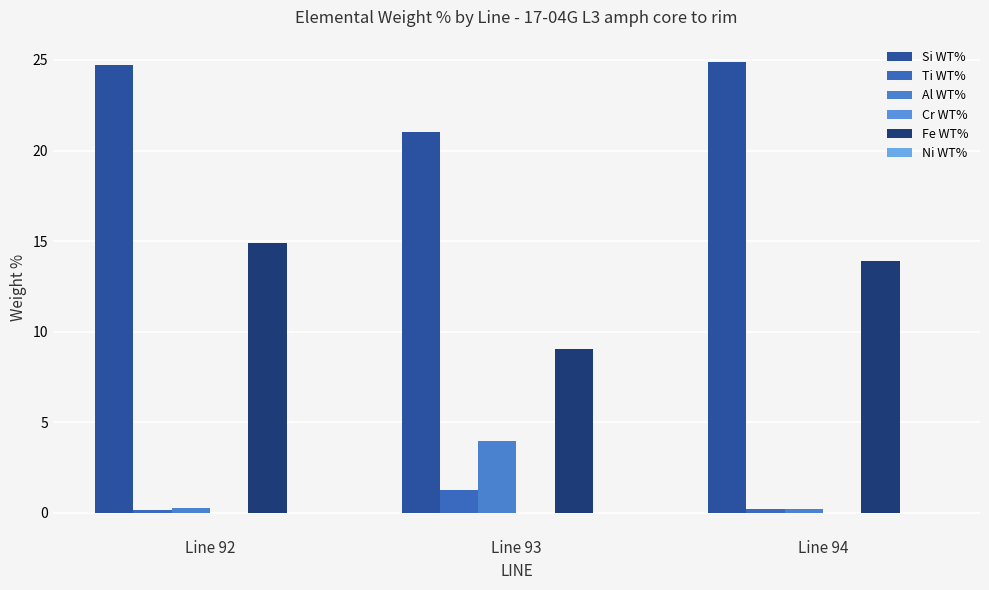

What is the average value of the Al WT% series?

1.5